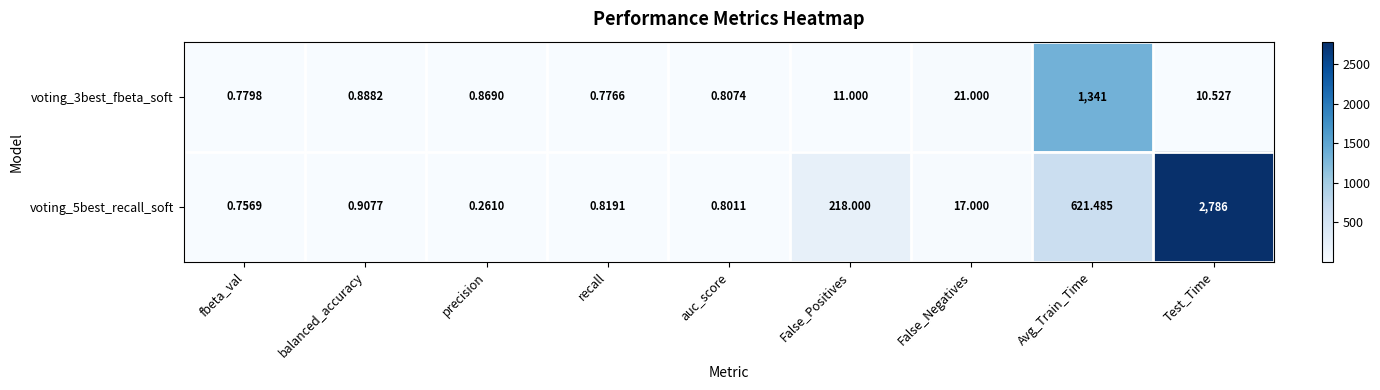

What is the total value across all series at recall?

1.6